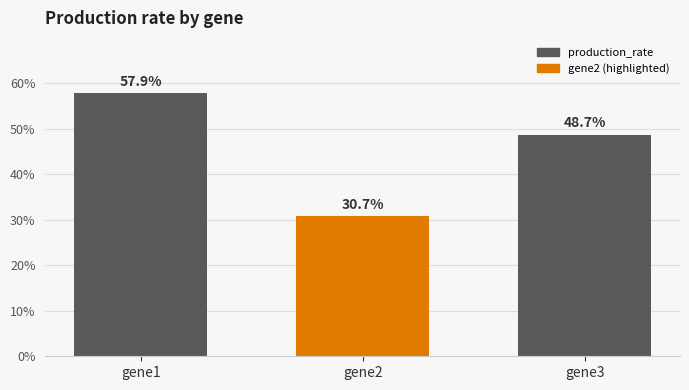

Reading left to right, list all the values displayed in this chart.

0.6	0.3	0.5